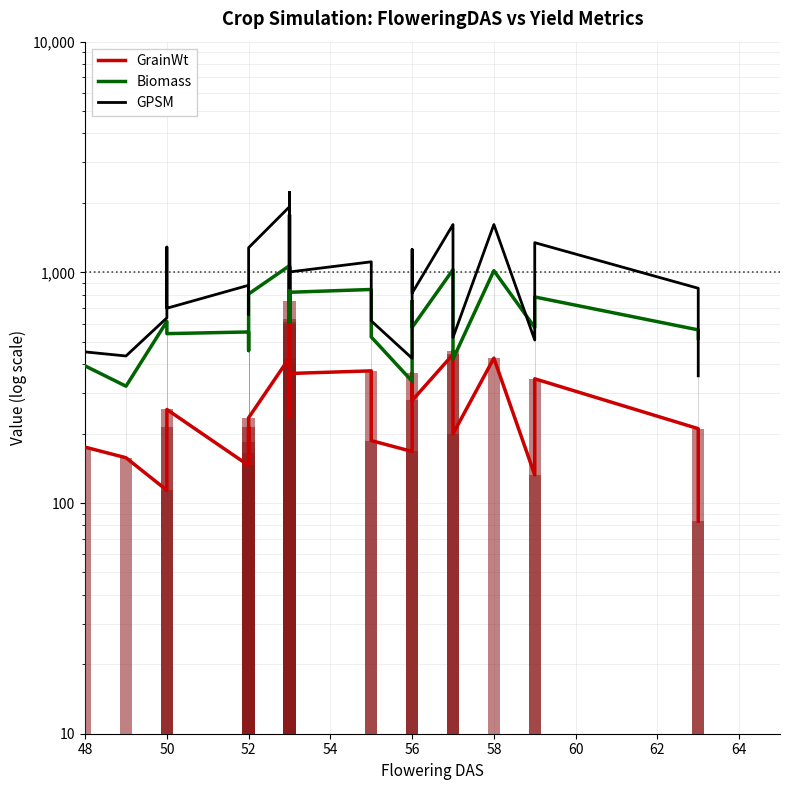

How many bars are there in each group?

3